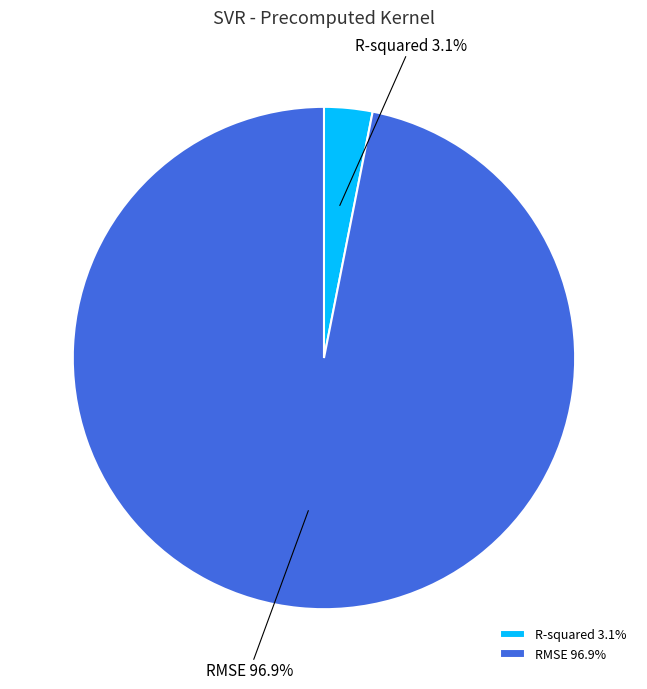

How much of the chart is everything except R-squared?

96.9%